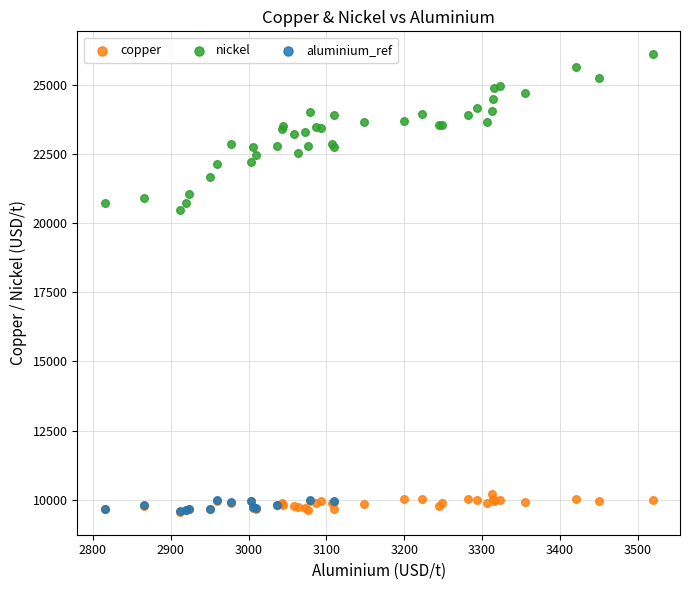

Which series has the largest Y range (max minus min)?

nickel